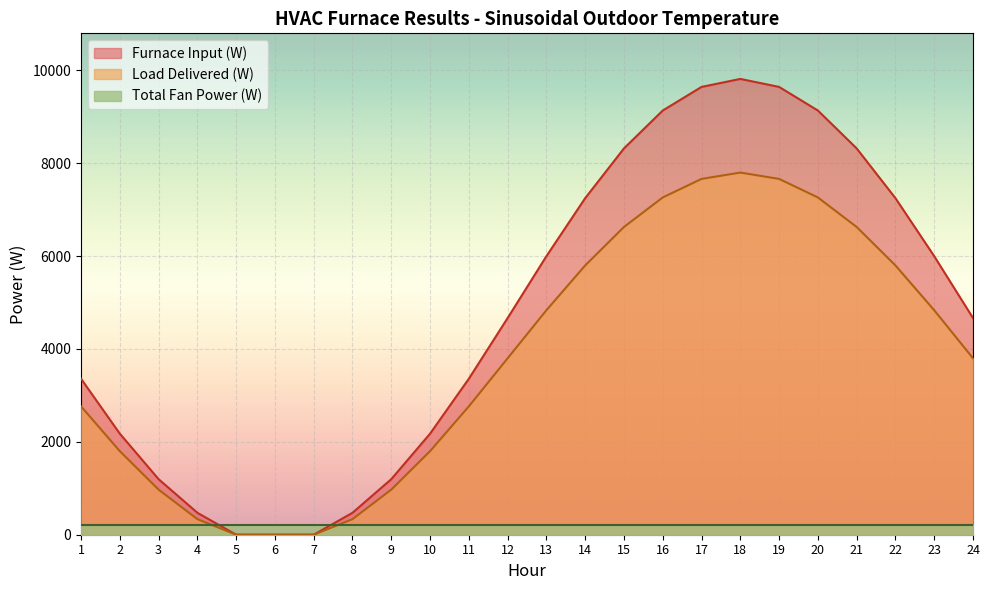

Which series has the largest total across all categories?

Furnace Input (W)